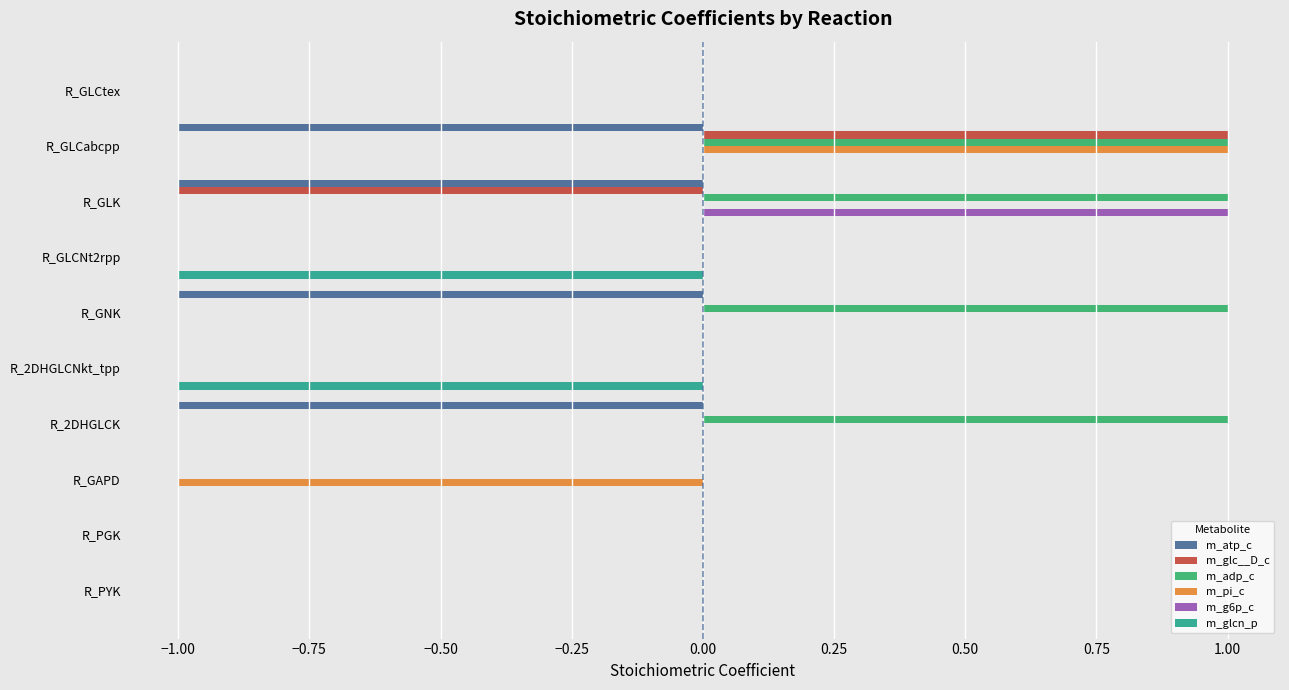

Which series changed the most between R_GAPD and R_PGK?

m_pi_c